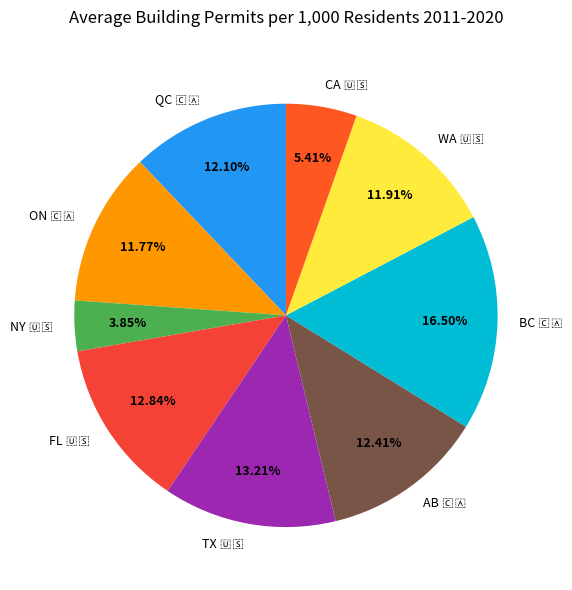

Is there any slice that represents more than half of the pie?

No